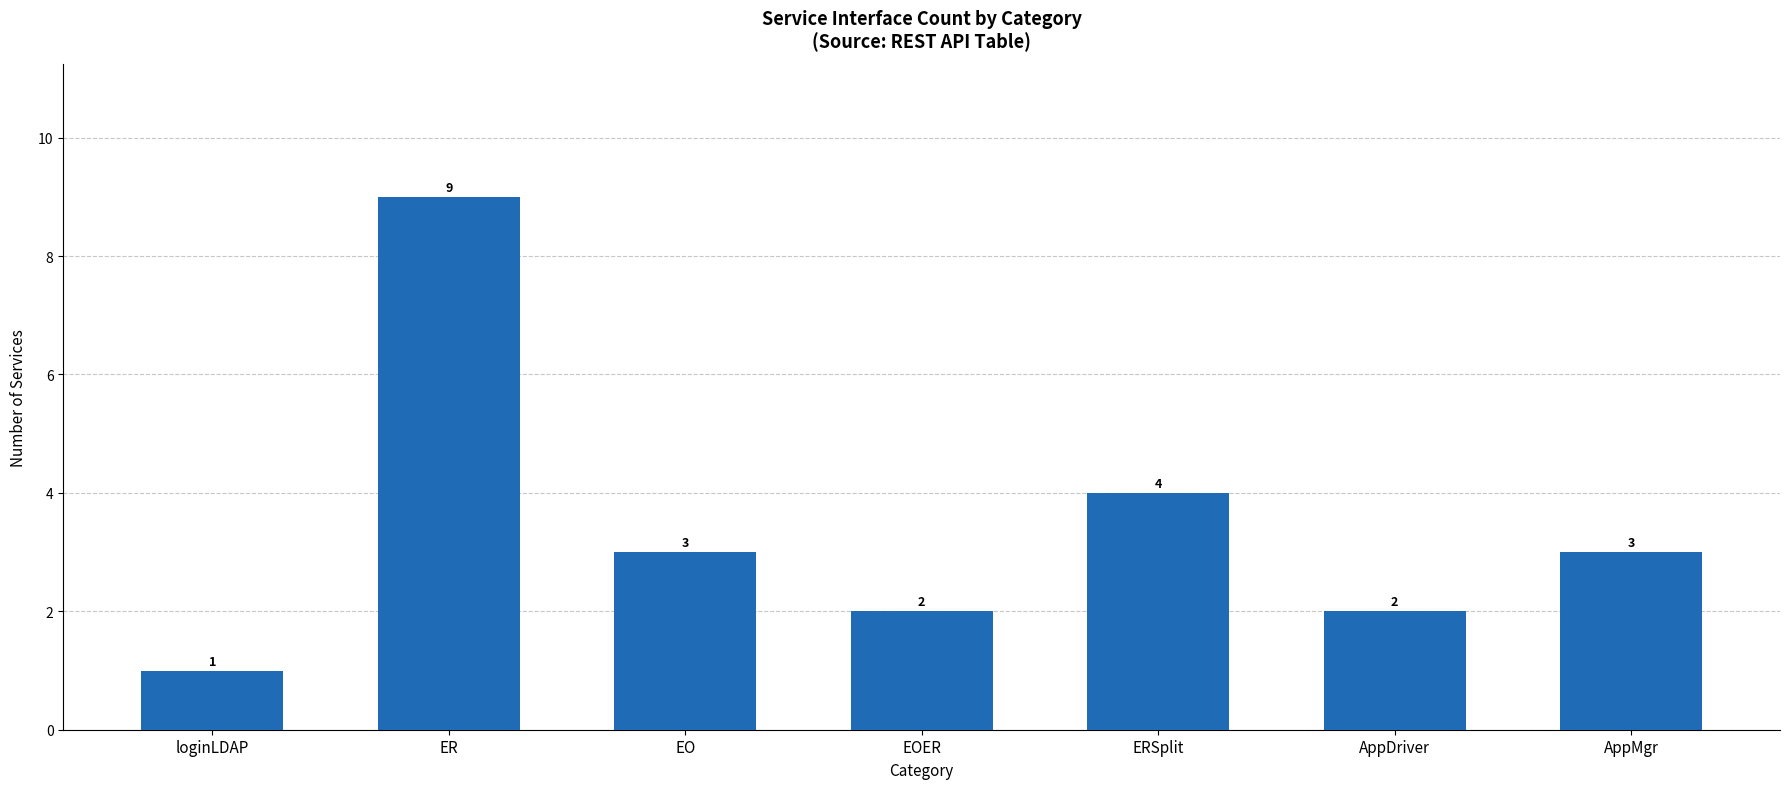

How many distinct data groups are displayed?

1